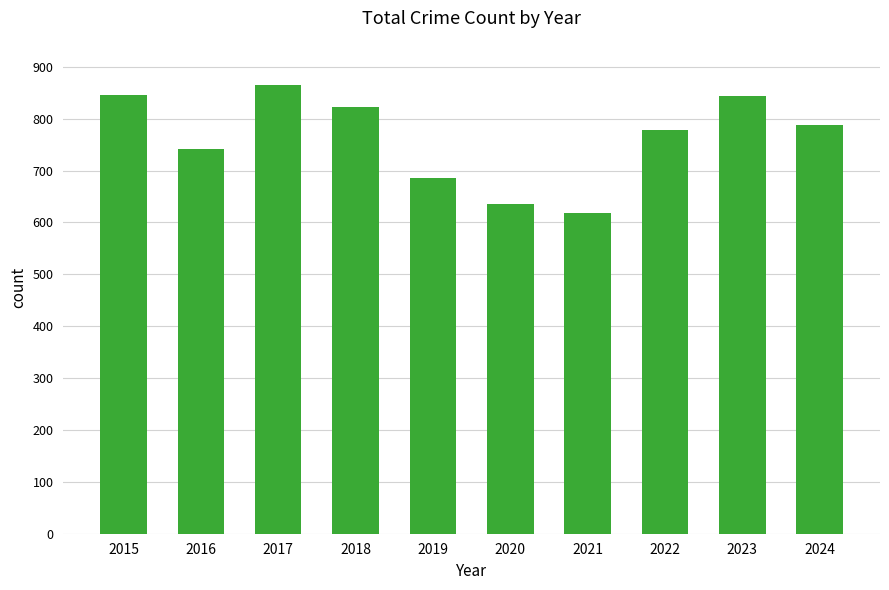

The chart shows a value of 1313 at 2016. True or false?

False